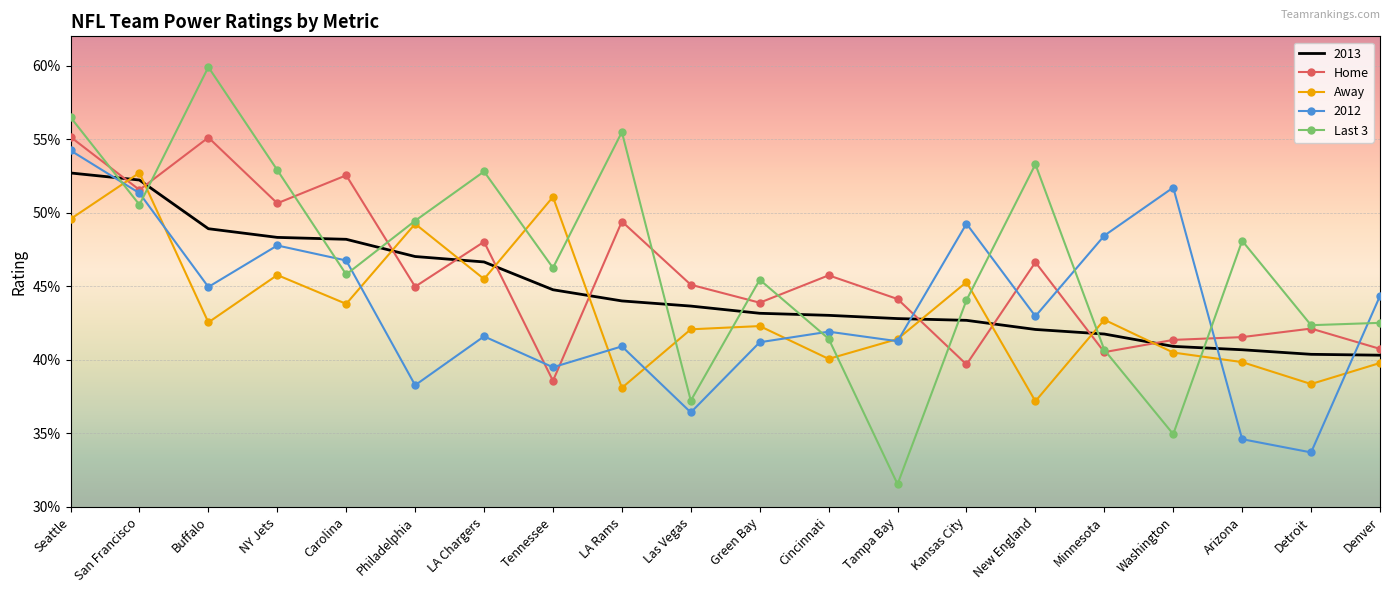

The Home series shows 0.1 at Washington. True or false?

False